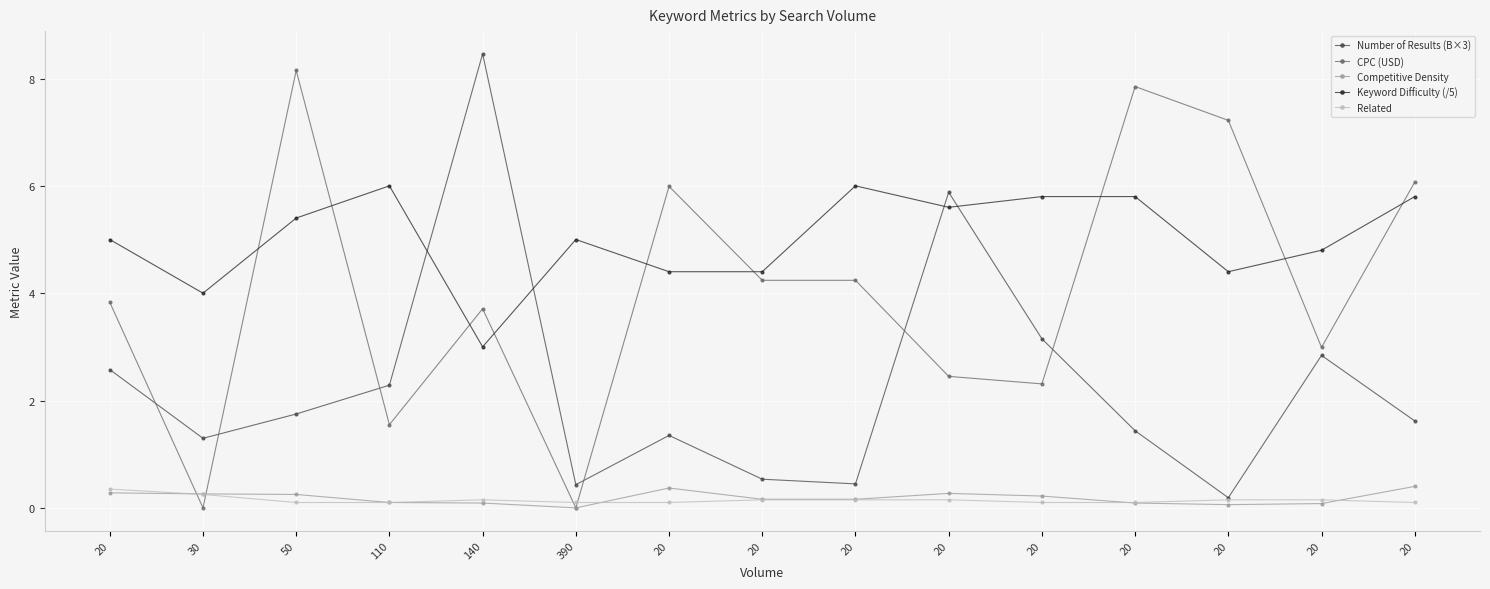

Count the number of data series in this chart.

5